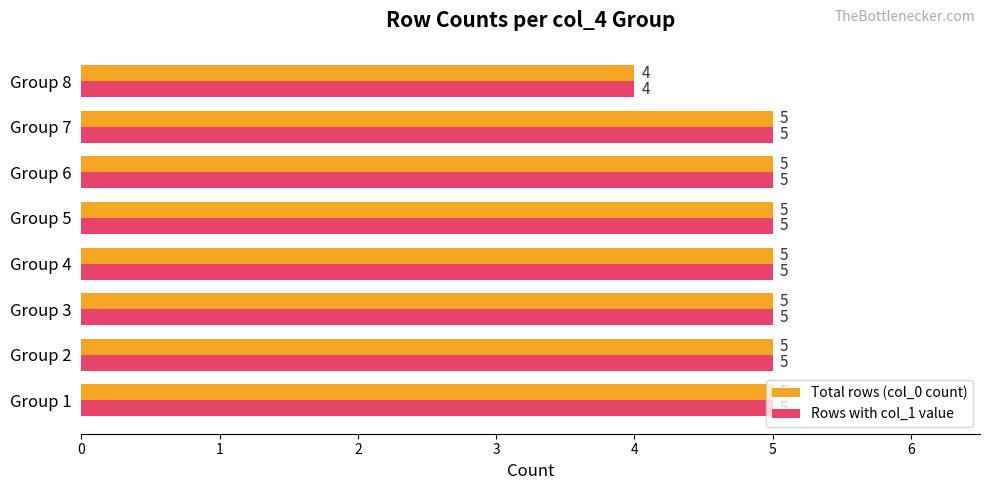

What is the difference between the maximum and minimum values in the Rows with col_1 value series?

1